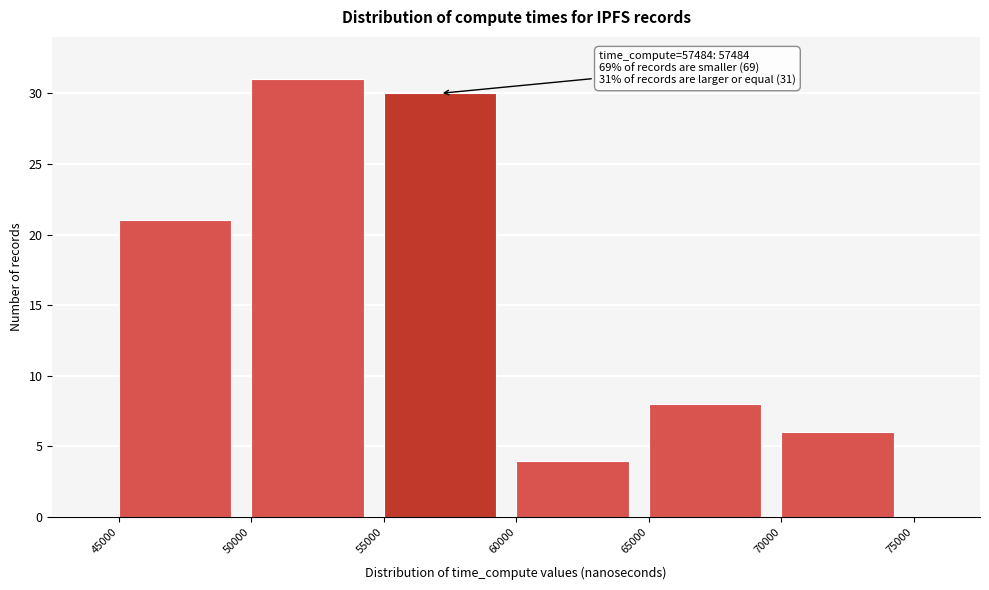

Over which range of the x-axis is the bar tallest?

50000 to 55000